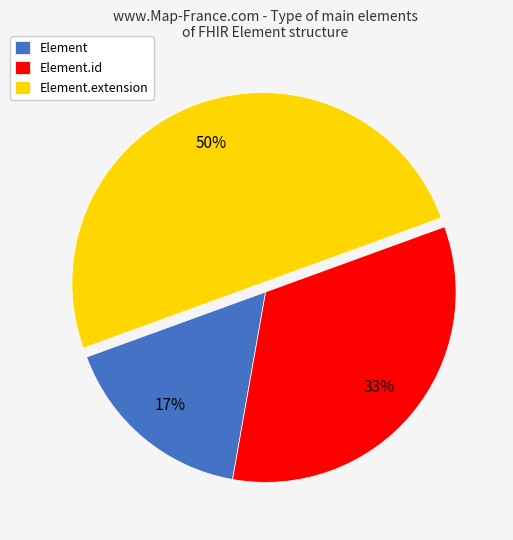

Which has a higher value, Element.extension or Element?

Element.extension